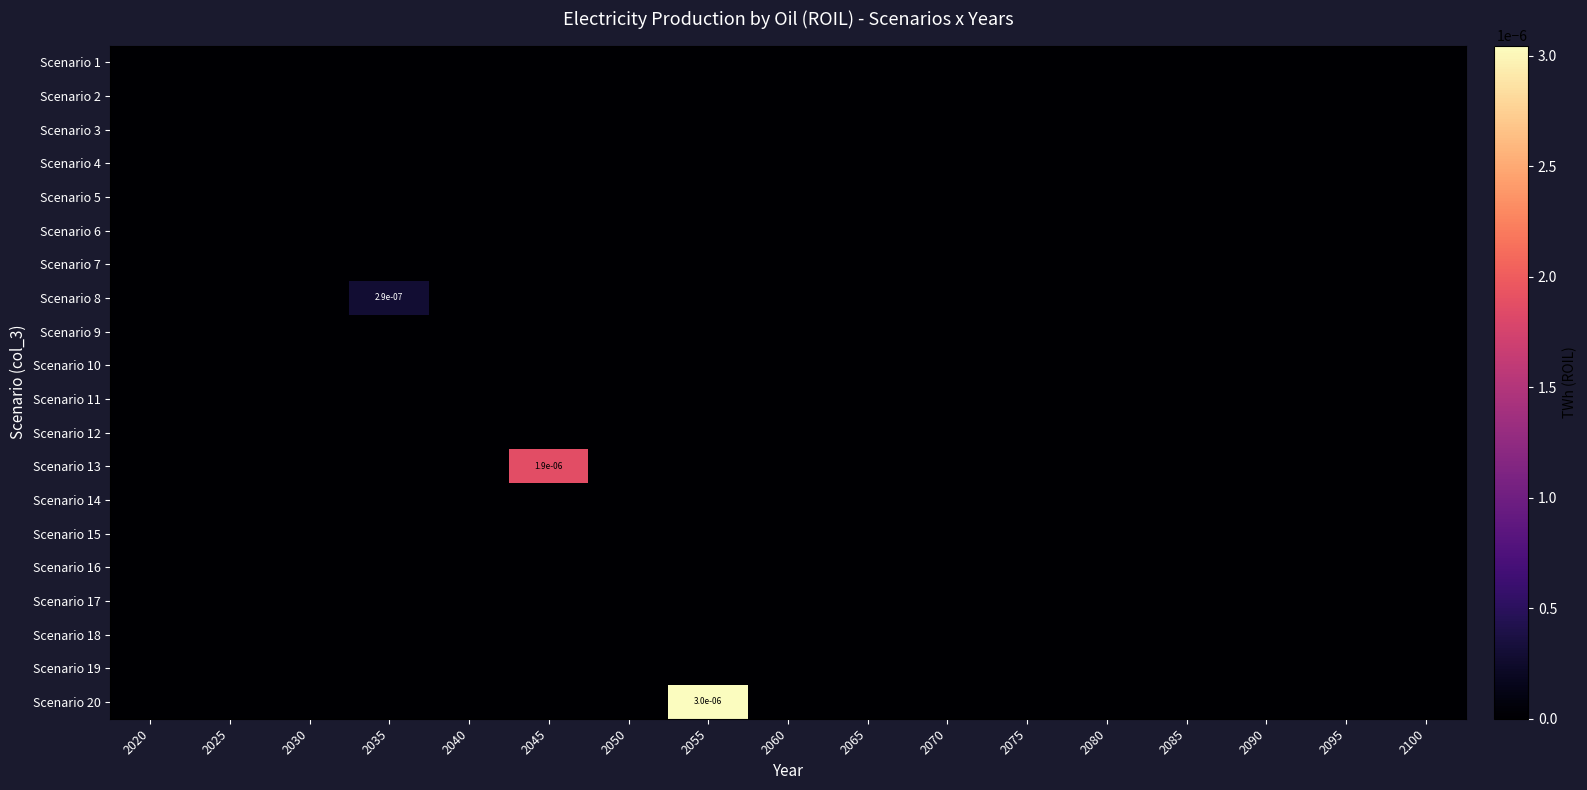

True or false: Scenario 1 has a value of 0.0 at 2075.

True